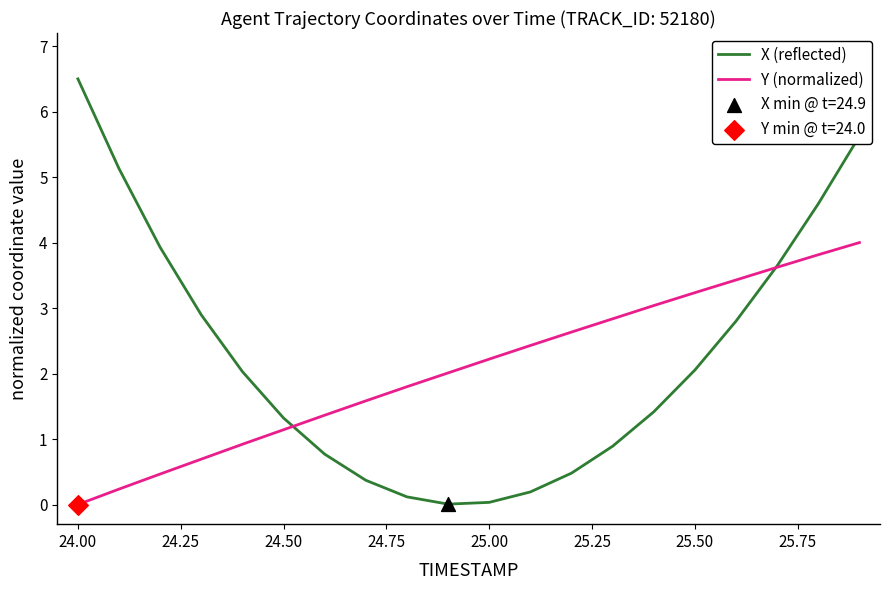

Which series has the widest spread of values?

X (reflected)